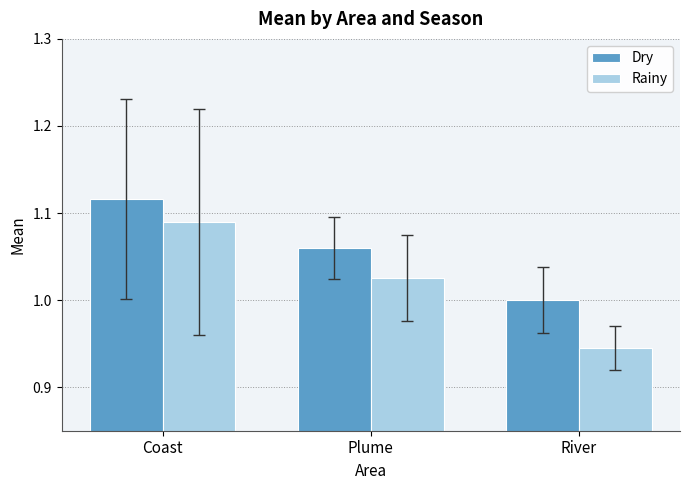

The value of Rainy at Plume is 1.0. True or false?

True